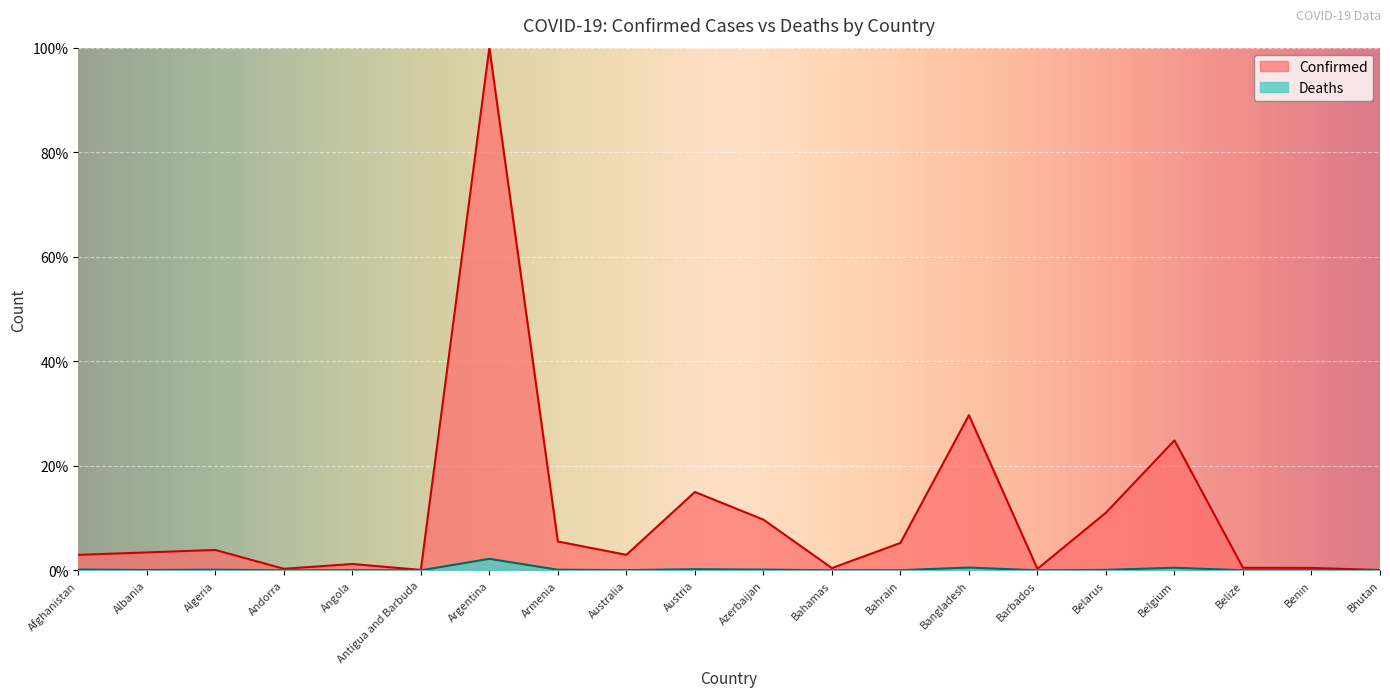

How many values in the Confirmed series exceed 3?

10